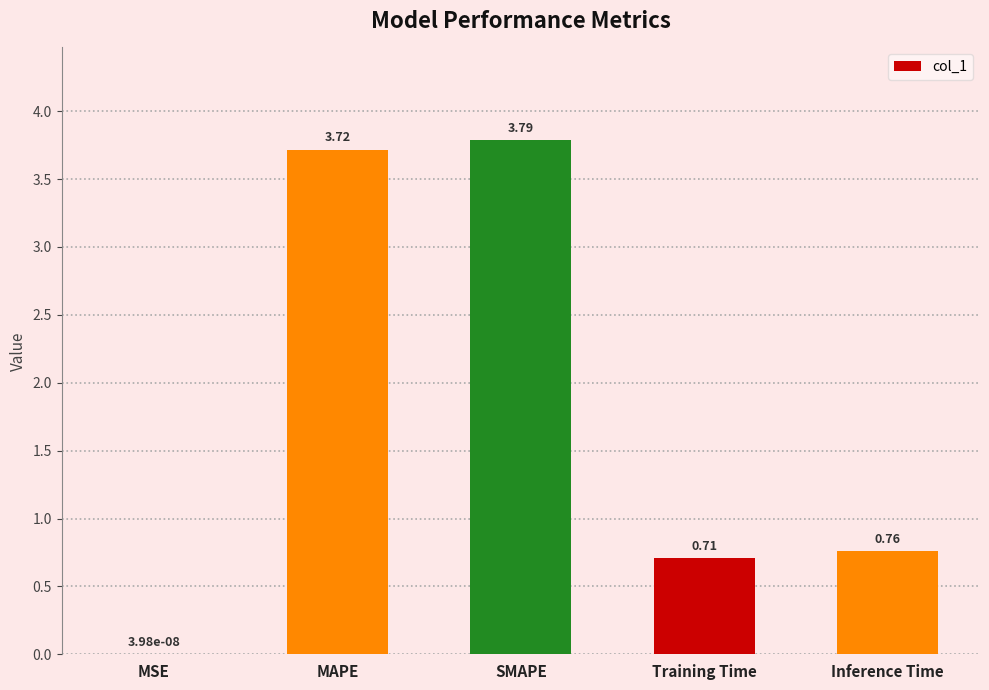

At which category does the chart reach its peak across all series?

SMAPE